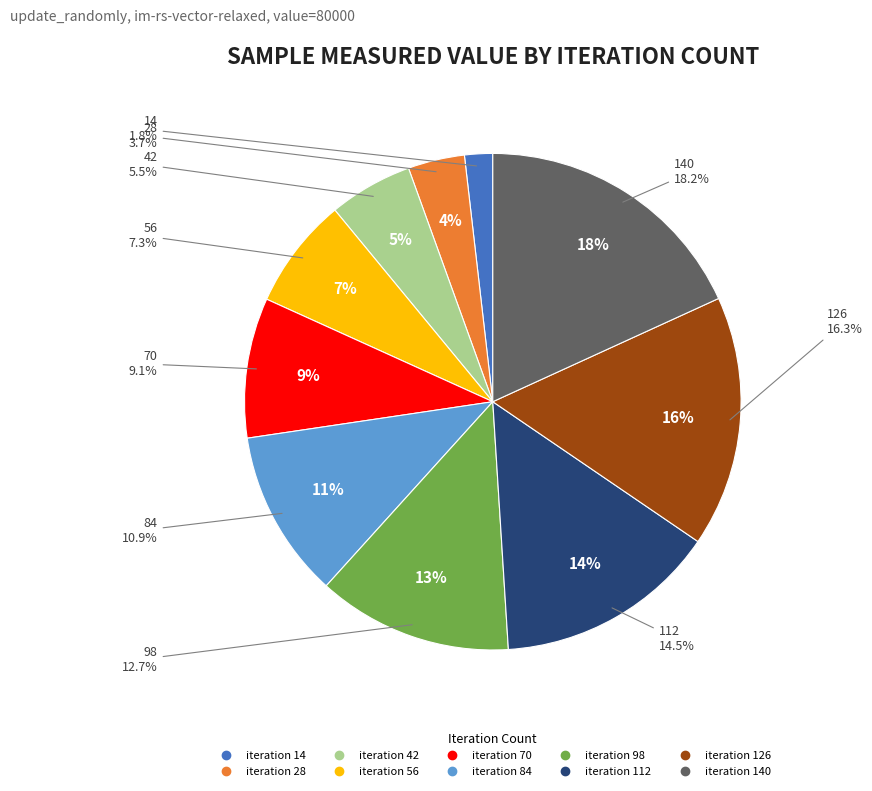

How many slices are in this pie chart?

10